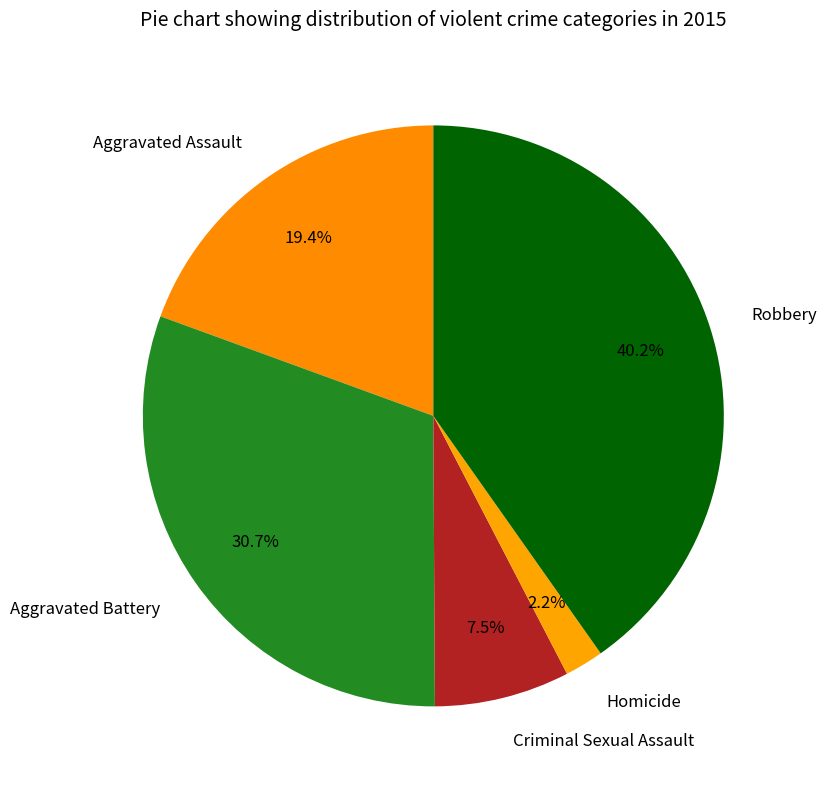

How many segments does this pie chart have?

5